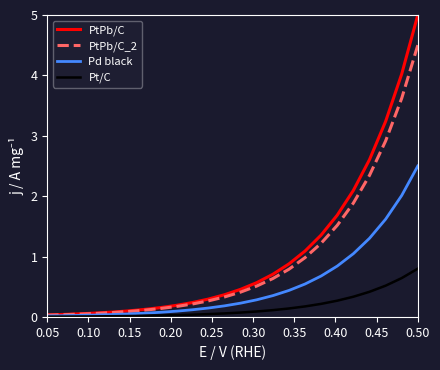

What is the highest value of the PtPb/C series?

5.0